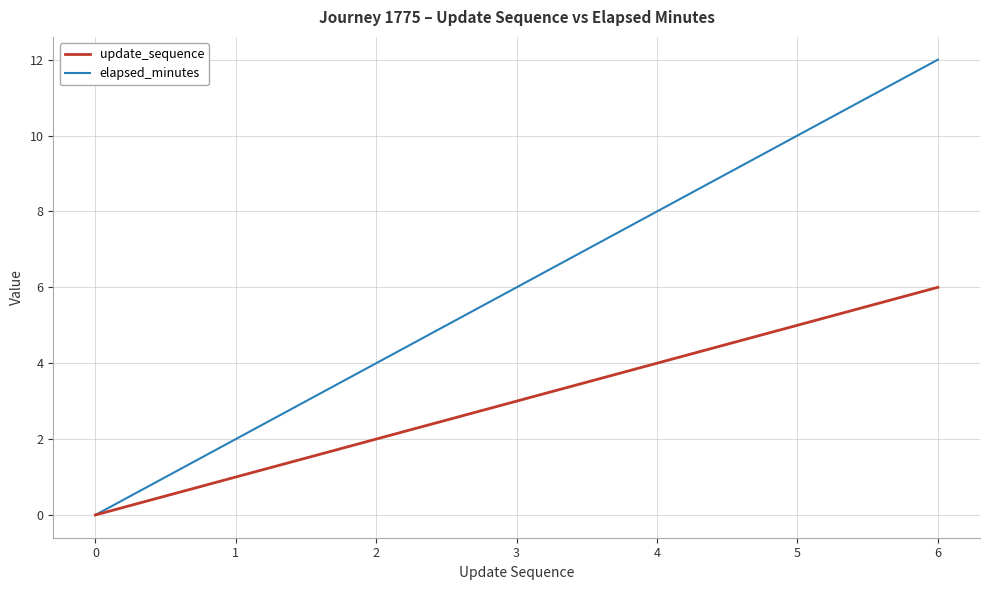

What is the difference between the update_sequence values at 2 and 1?

1